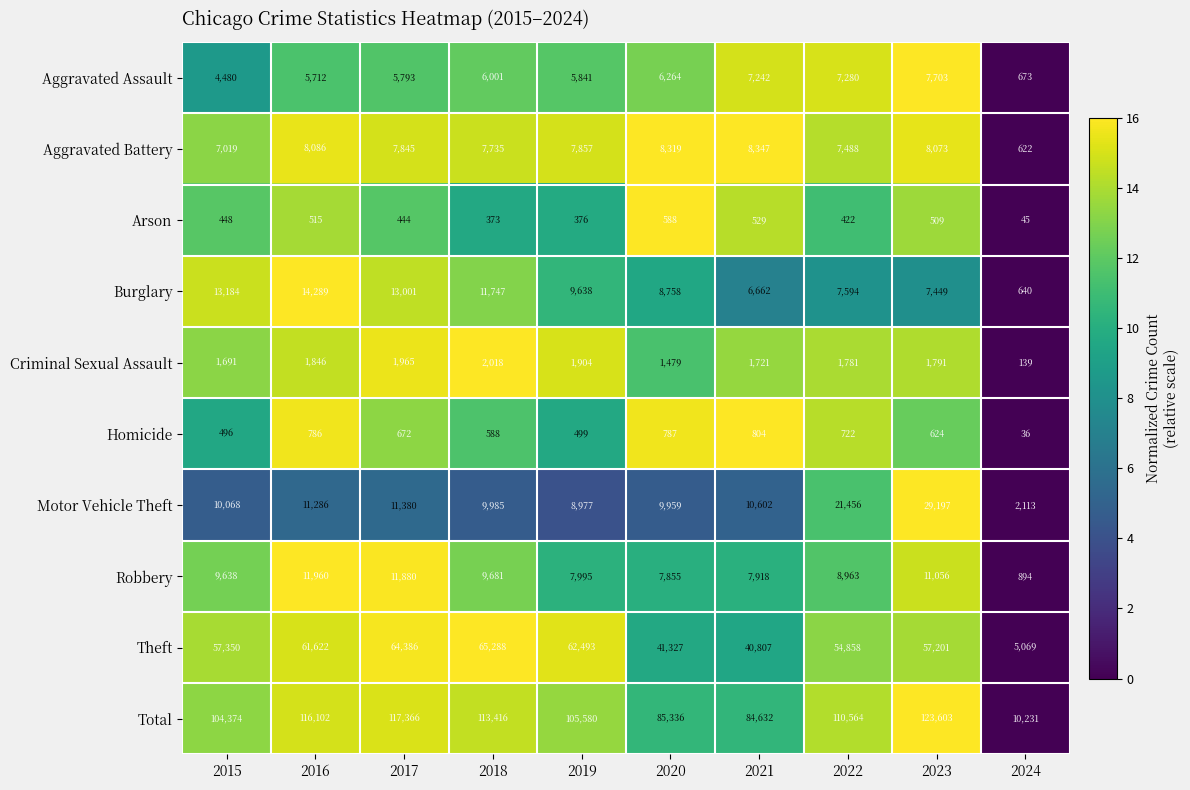

Which category has the highest value in the Criminal Sexual Assault series?

2018